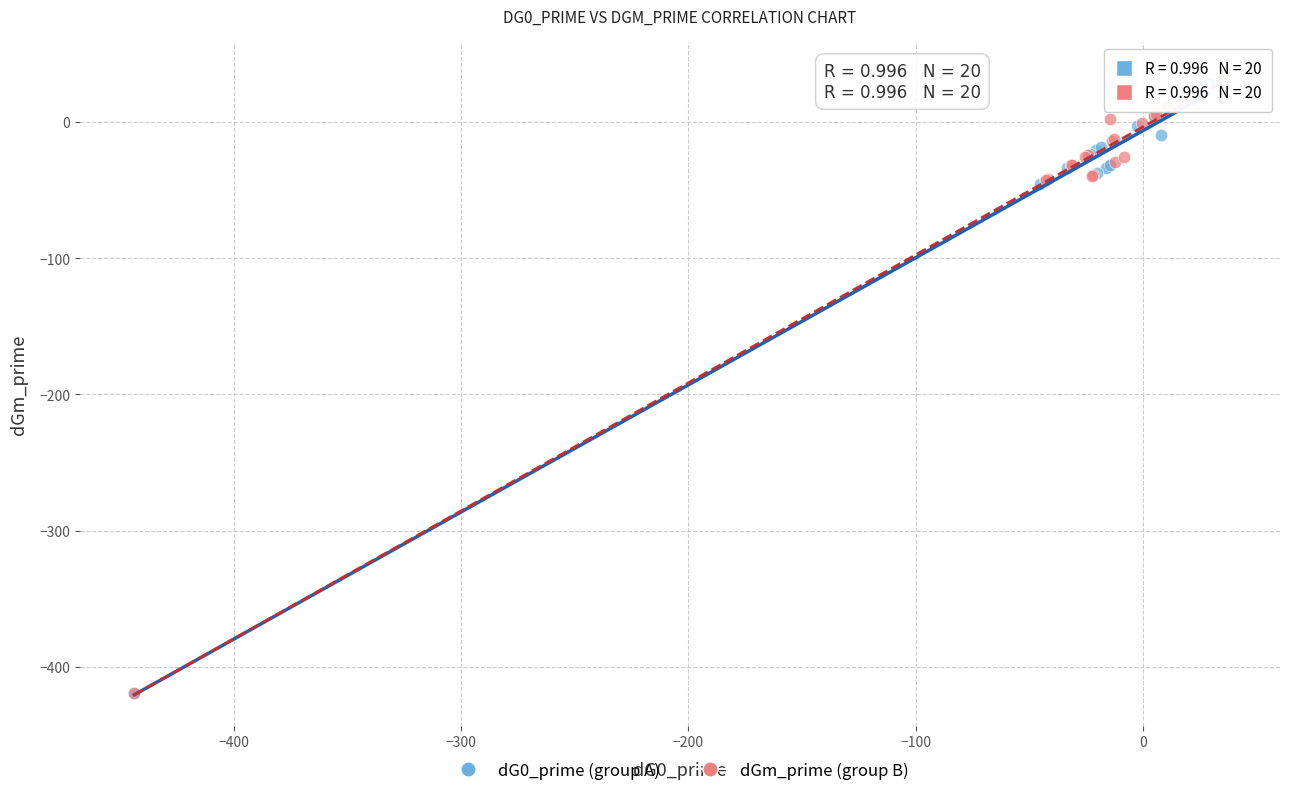

What are all the series names shown in the legend?

dG0_prime (group A), dGm_prime (group B)